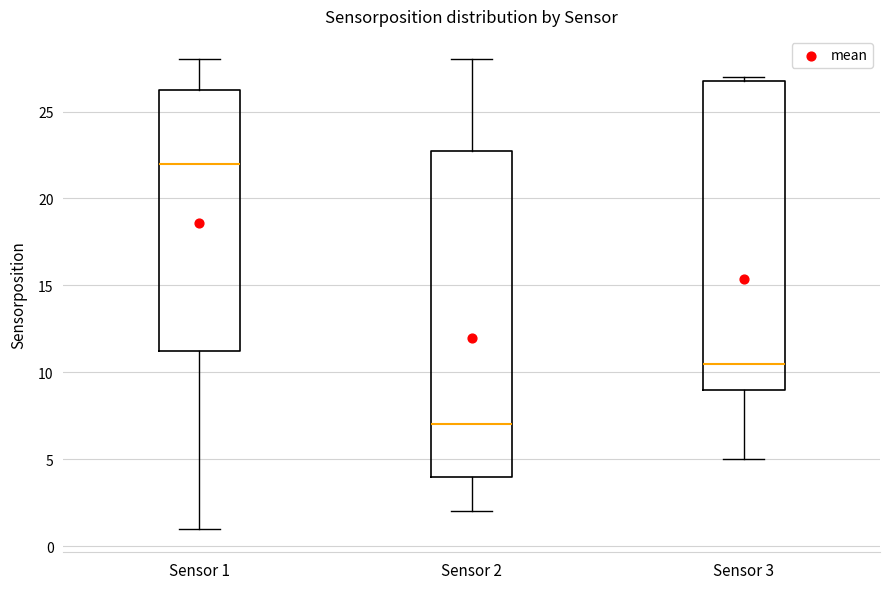

Reading left to right, transcribe this box plot: for each box, give where its median line is, the range the box spans, and where its two whiskers end, as read against the y-axis. The values are not printed on the chart, so give them approximately, as read against the axis.

Sensor 1: median 22.0, box 11.5 to 26.5, whiskers 1.0 to 28.0
Sensor 2: median 7.0, box 4.0 to 23.0, whiskers 2.0 to 28.0
Sensor 3: median 10.5, box 9.0 to 27.0, whiskers 5.0 to 27.0 (just above the box's upper edge)